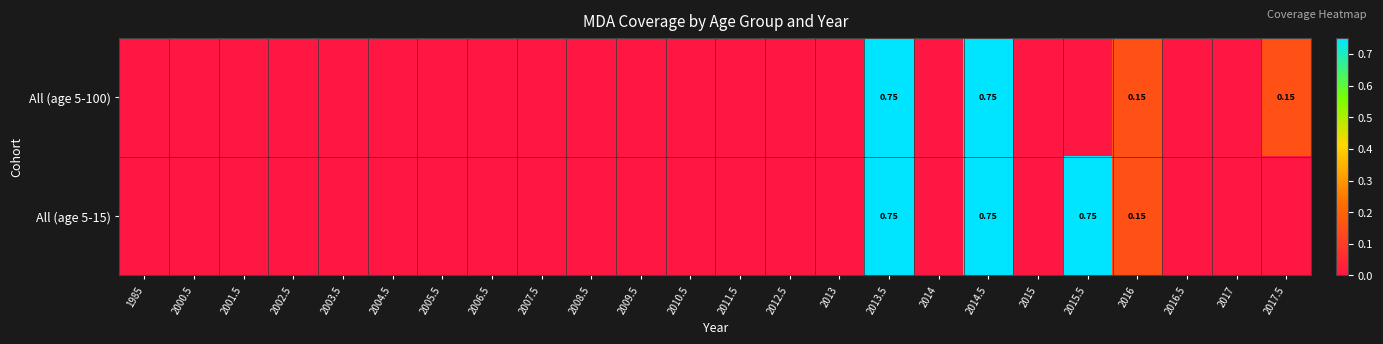

Rank the categories by All (age 5-100) value from highest to lowest.

2013.5, 2014.5, 2016, 2017.5, 1985, 2000.5, 2001.5, 2002.5, 2003.5, 2004.5, 2005.5, 2006.5, 2007.5, 2008.5, 2009.5, 2010.5, 2011.5, 2012.5, 2013, 2014, 2015, 2015.5, 2016.5, 2017